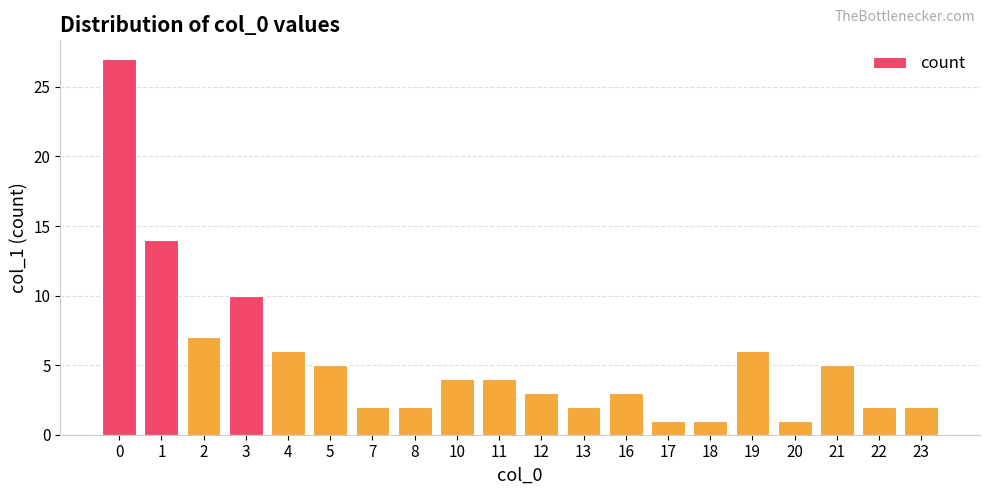

What is the maximum value shown in the chart?

27